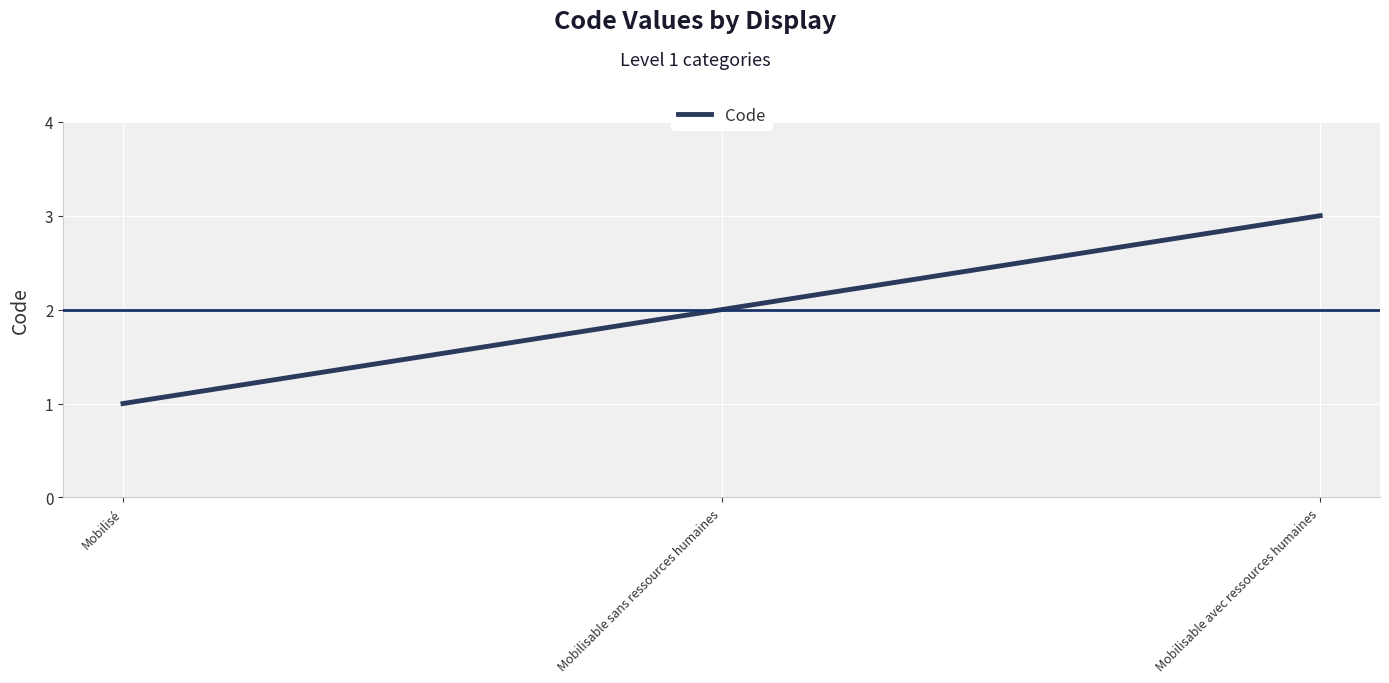

List the labels in order of value, smallest first.

Mobilisé, Mobilisable sans ressources humaines, Mobilisable avec ressources humaines